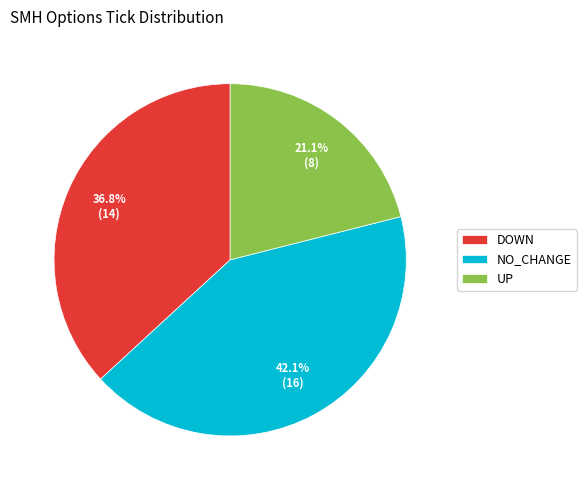

Is there any slice that represents more than half of the pie?

No